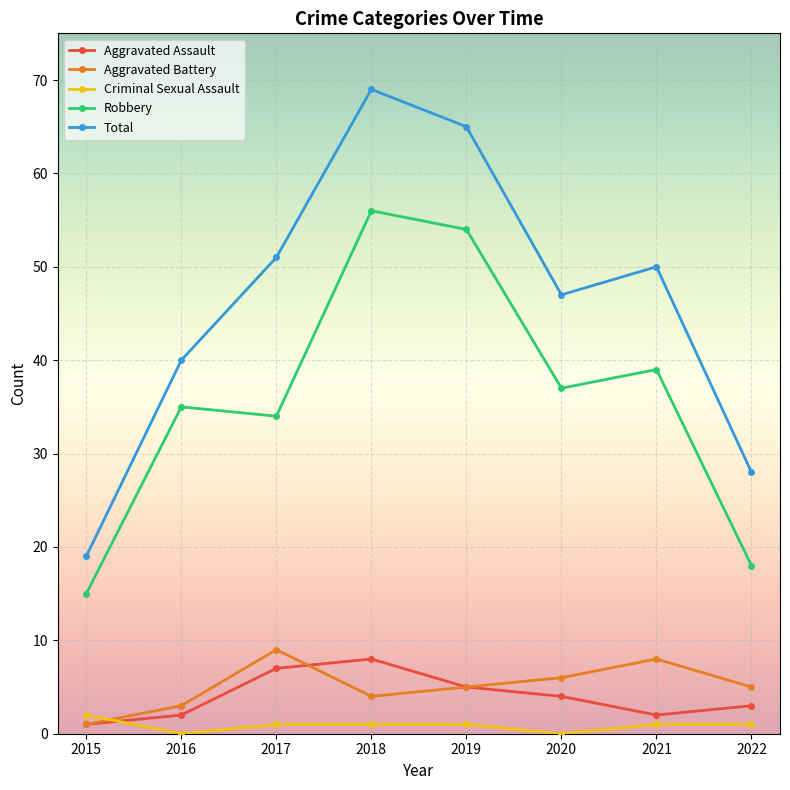

The value of Total at 2016 is 40. True or false?

True